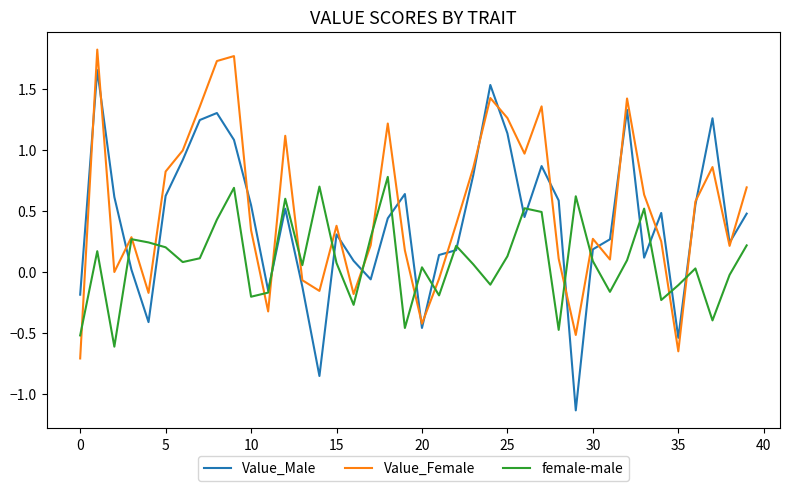

List the series in order of their overall mean, lowest first.

female-male, Value_Male, Value_Female